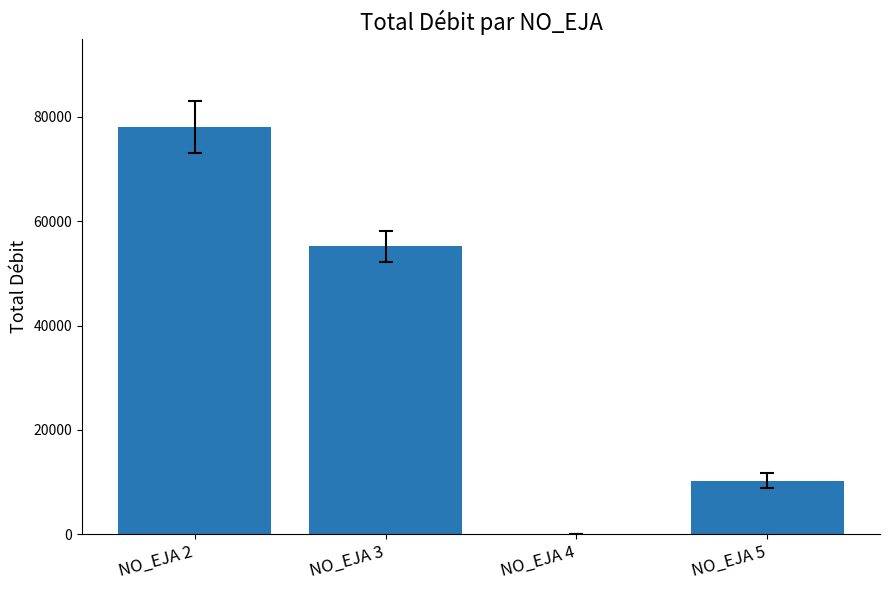

Reading left to right, extract all data points from this chart.

78093.0	55200.0	25.0	10313.5